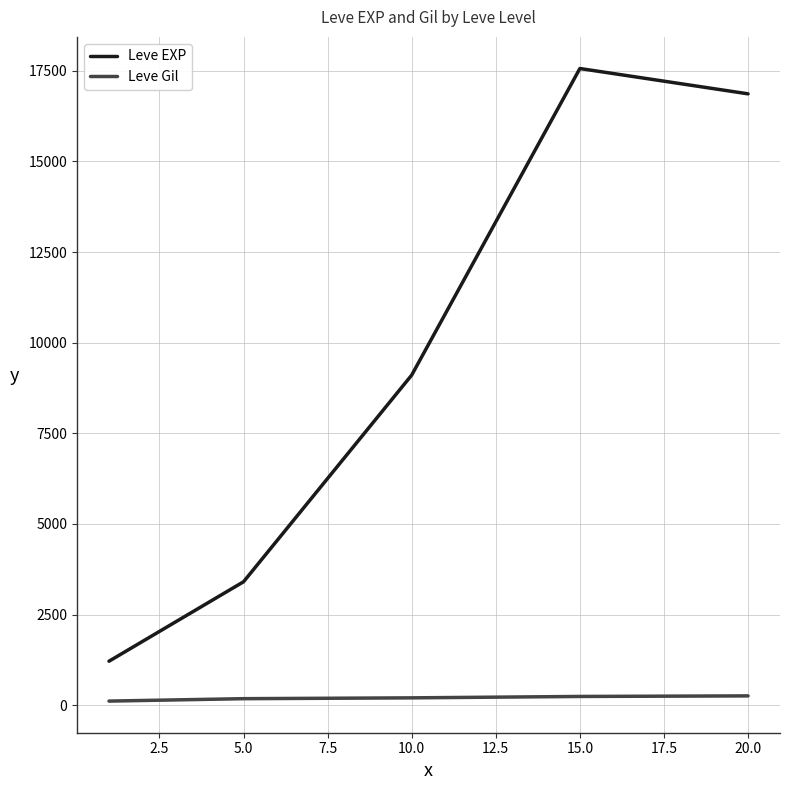

True or false: Leve EXP and Leve Gil cross at least once.

False